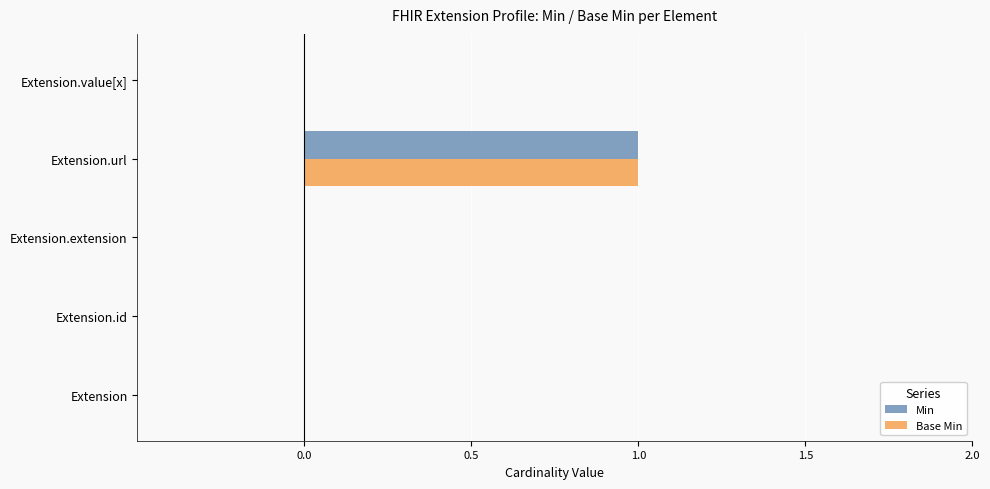

How many Min values are between 0 and 1?

5